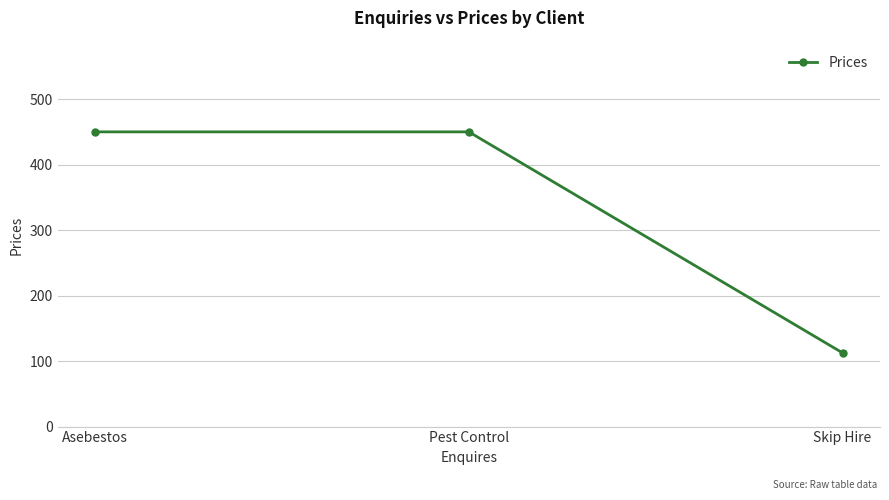

The chart shows a value of 109.8 at Pest Control. True or false?

False